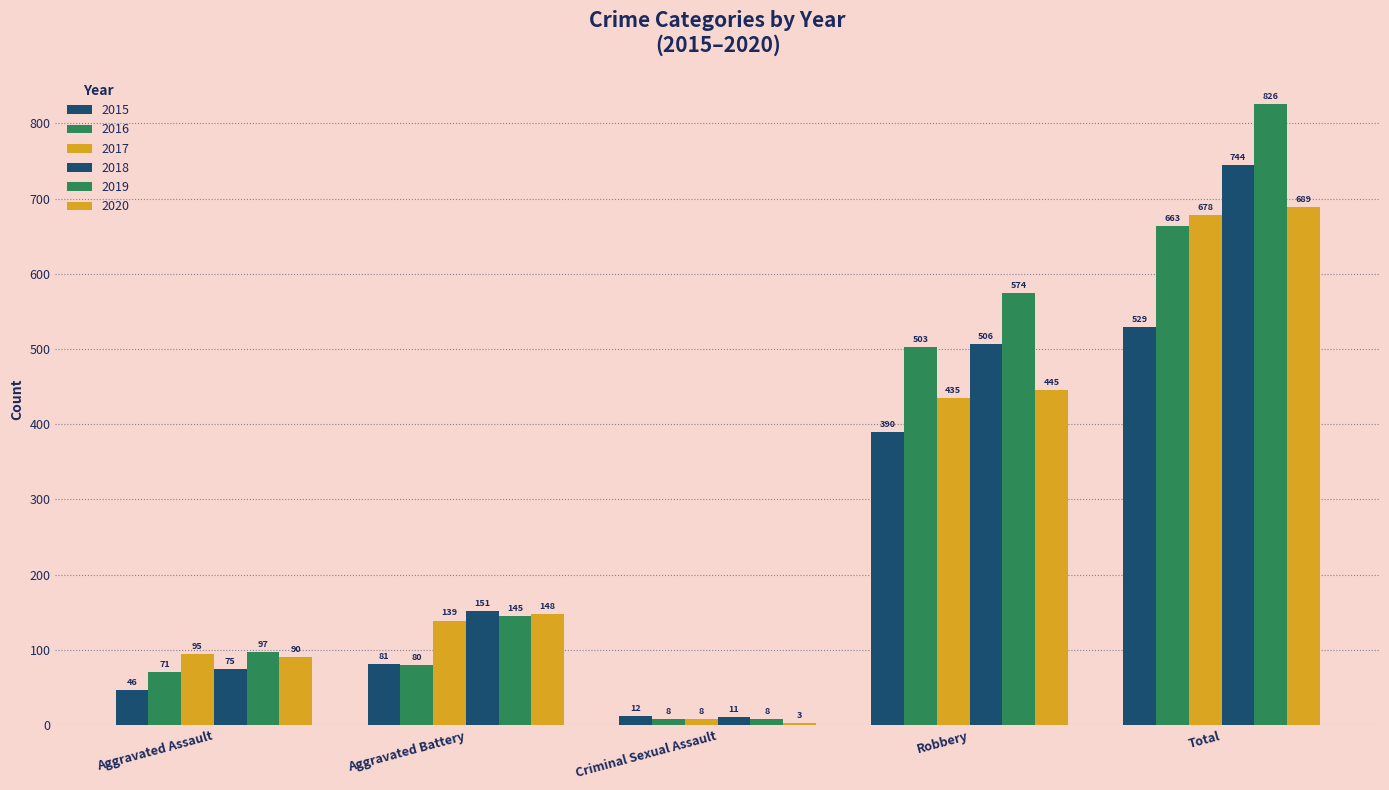

Count the number of categories in the chart.

5